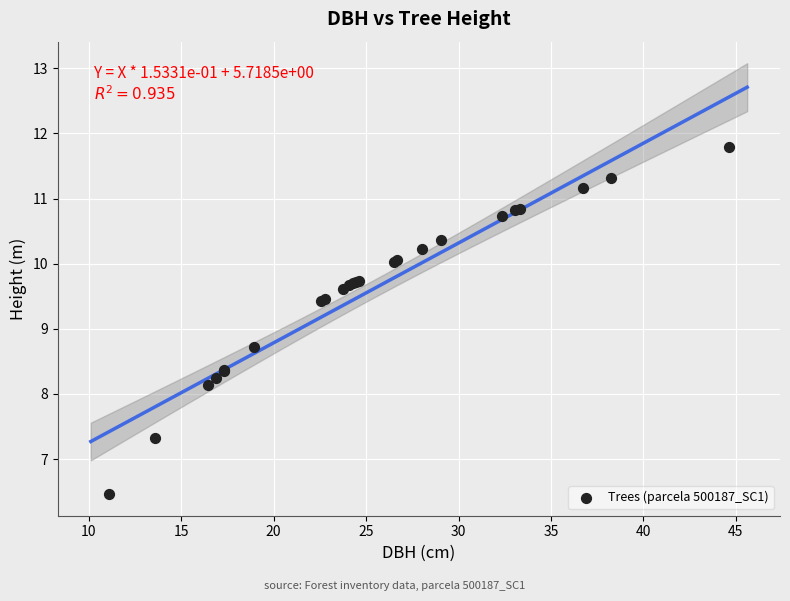

What Y value in the scatter plot is closest to 9?

8.7